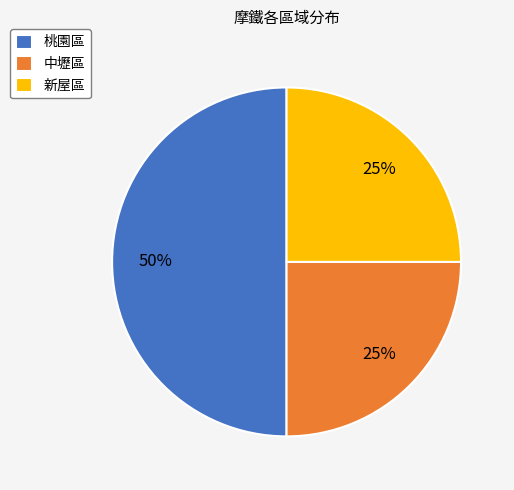

Is the sum of 桃園區 and 新屋區 greater than half?

Yes